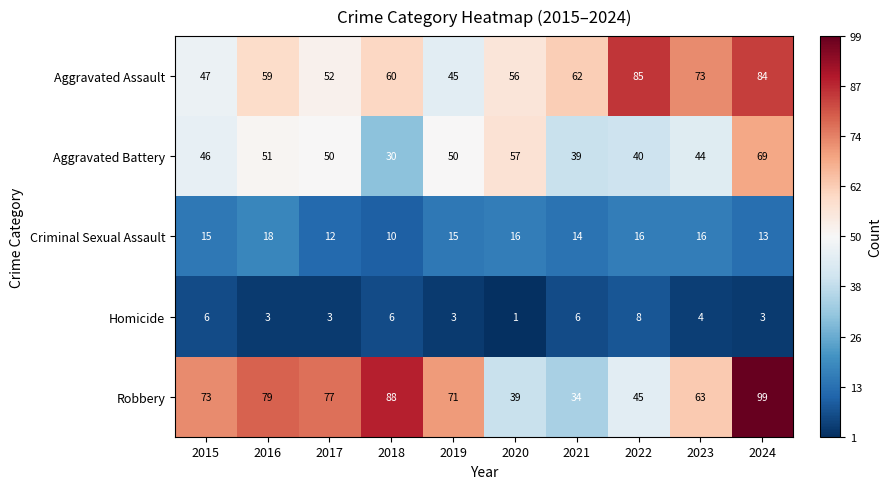

Which label corresponds to the smallest value in the chart?

2020